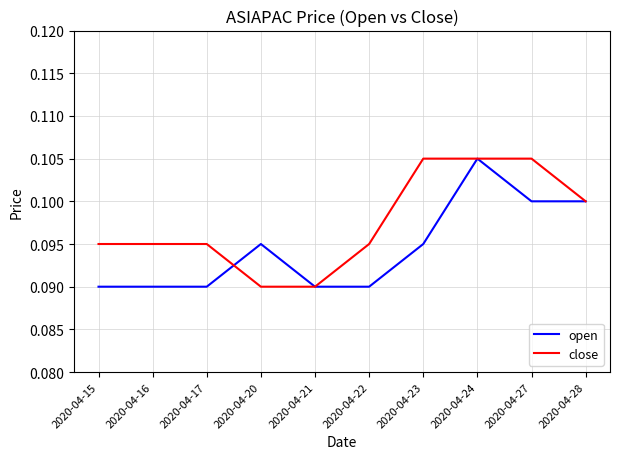

At 2020-04-27, list the series in order from smallest to largest.

open, close